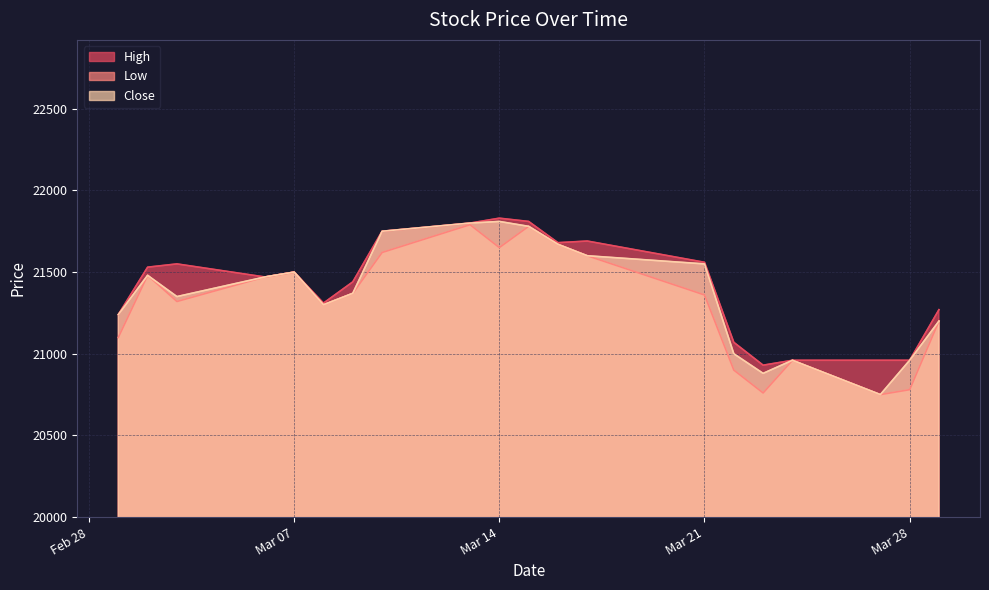

Rank the categories by High value from highest to lowest.

2017-03-14, 2017-03-15, 2017-03-13, 2017-03-10, 2017-03-17, 2017-03-16, 2017-03-21, 2017-03-03, 2017-03-02, 2017-03-07, 2017-03-06, 2017-03-09, 2017-03-08, 2017-03-29, 2017-03-01, 2017-03-22, 2017-03-28, 2017-03-27, 2017-03-24, 2017-03-23